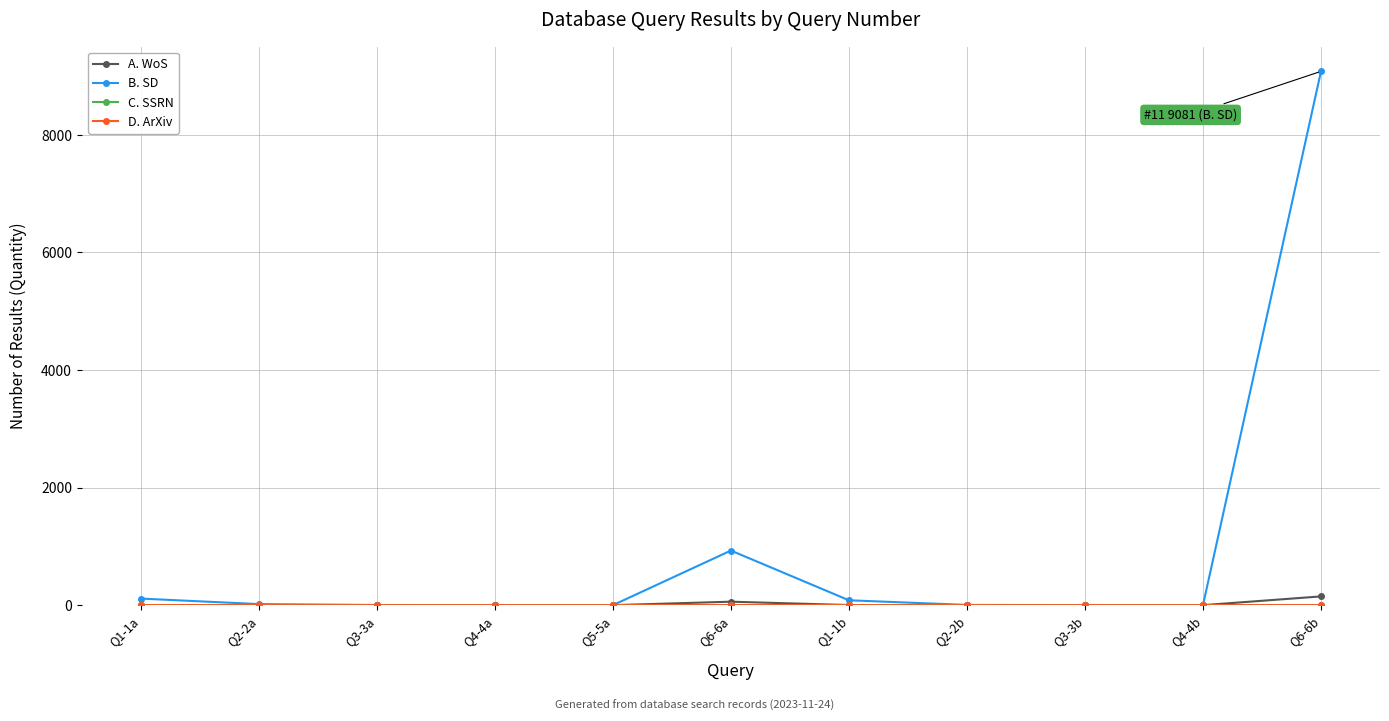

At which label does B. SD reach its peak?

Q6-6b